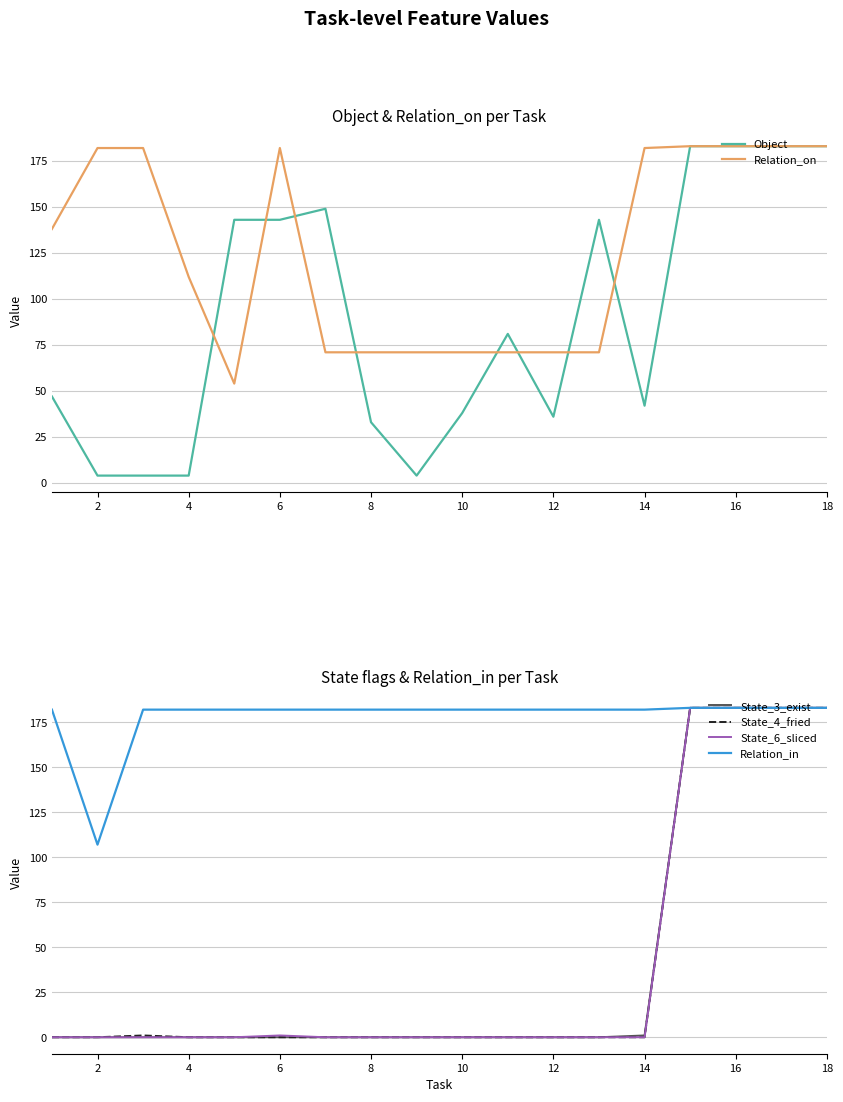

Does the chart have visible grid lines?

Yes